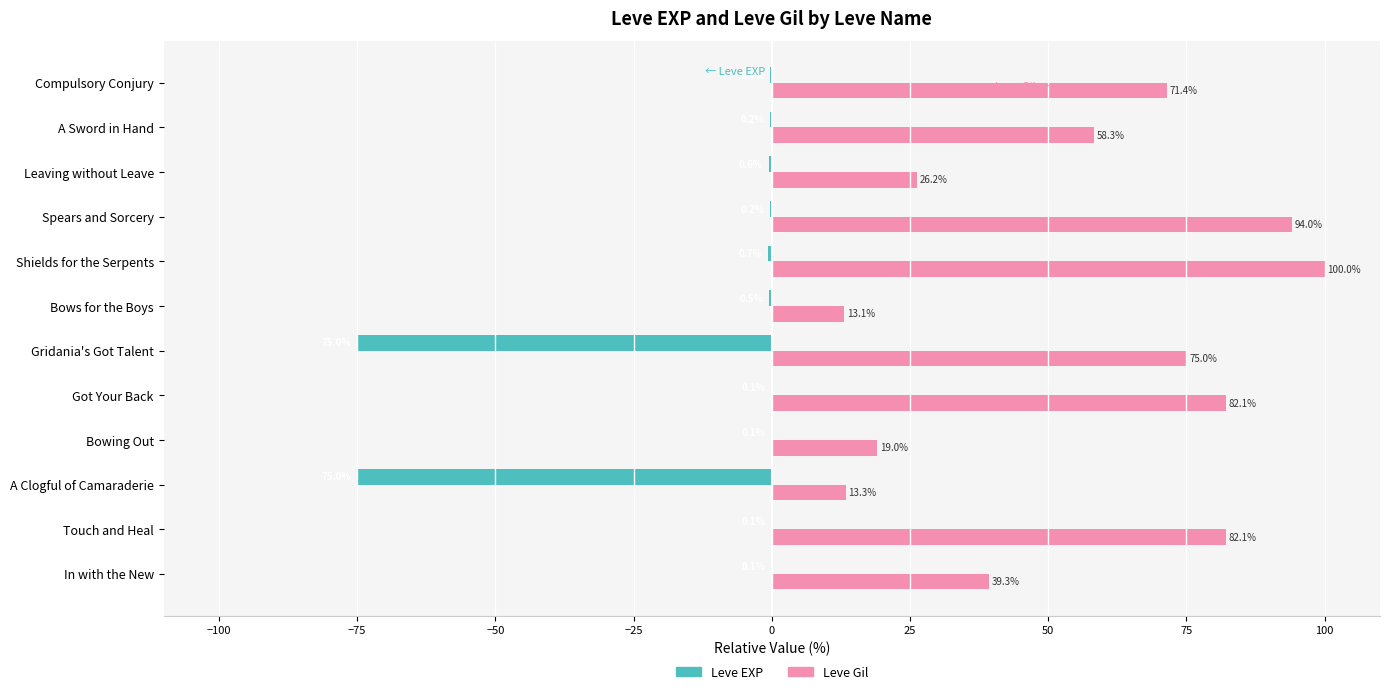

What is the maximum value shown in the chart?

100.0